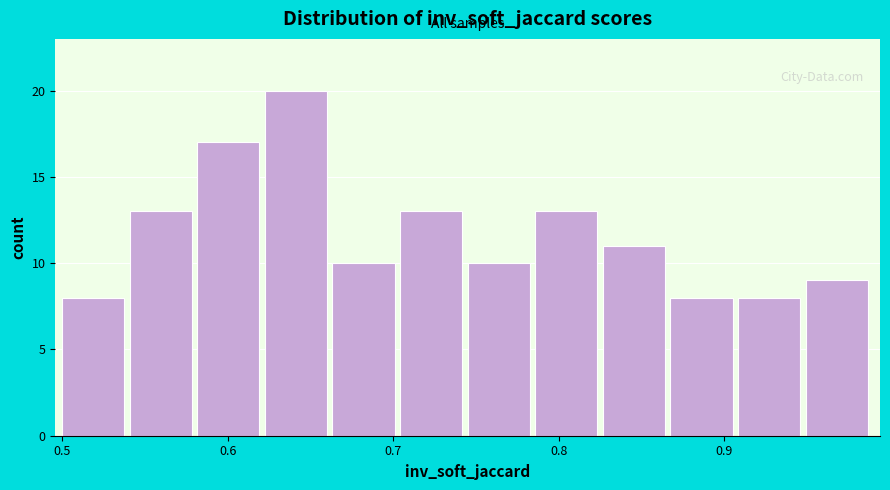

Over which range of the x-axis is the bar tallest?

0.62 to 0.66